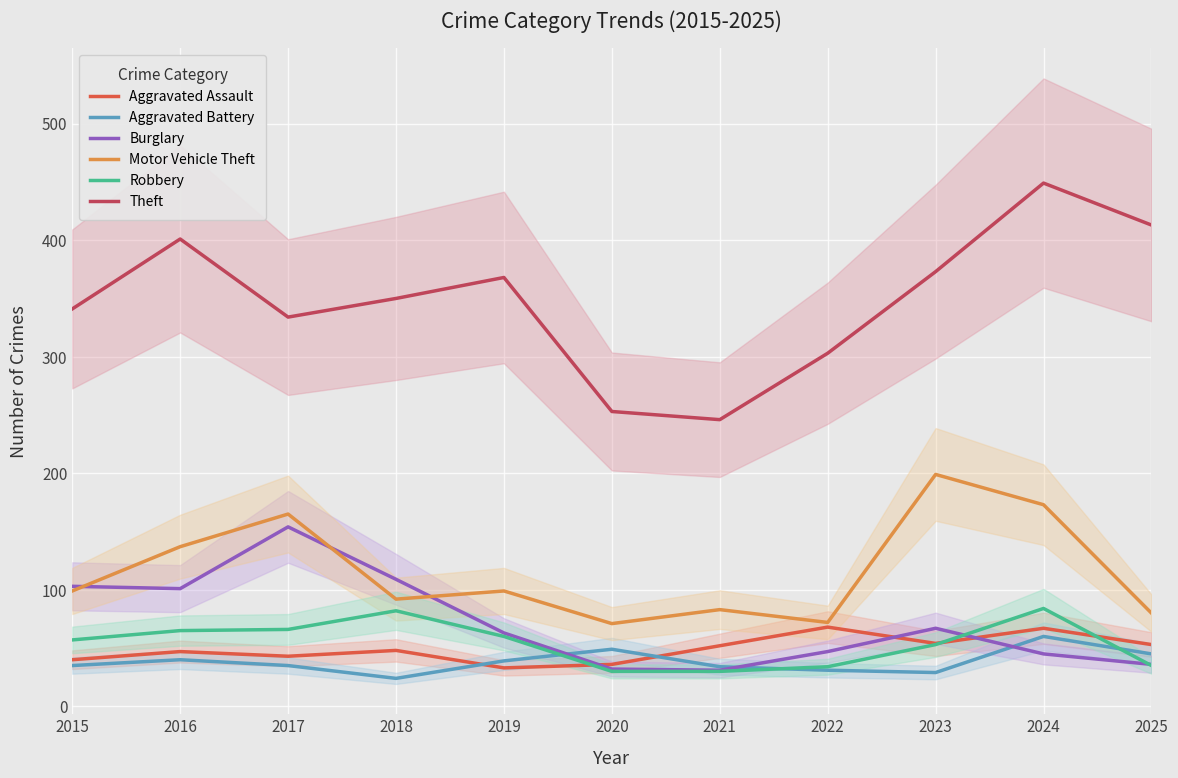

Which has a higher value, 2023 or 2024?

2024